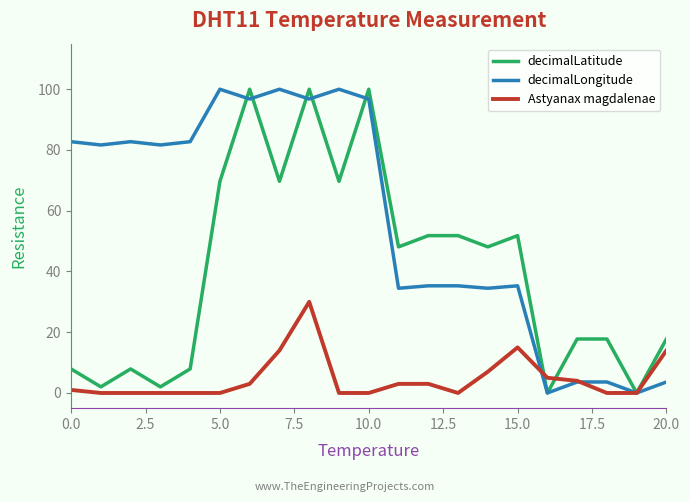

Which series has the largest total across all categories?

decimalLongitude